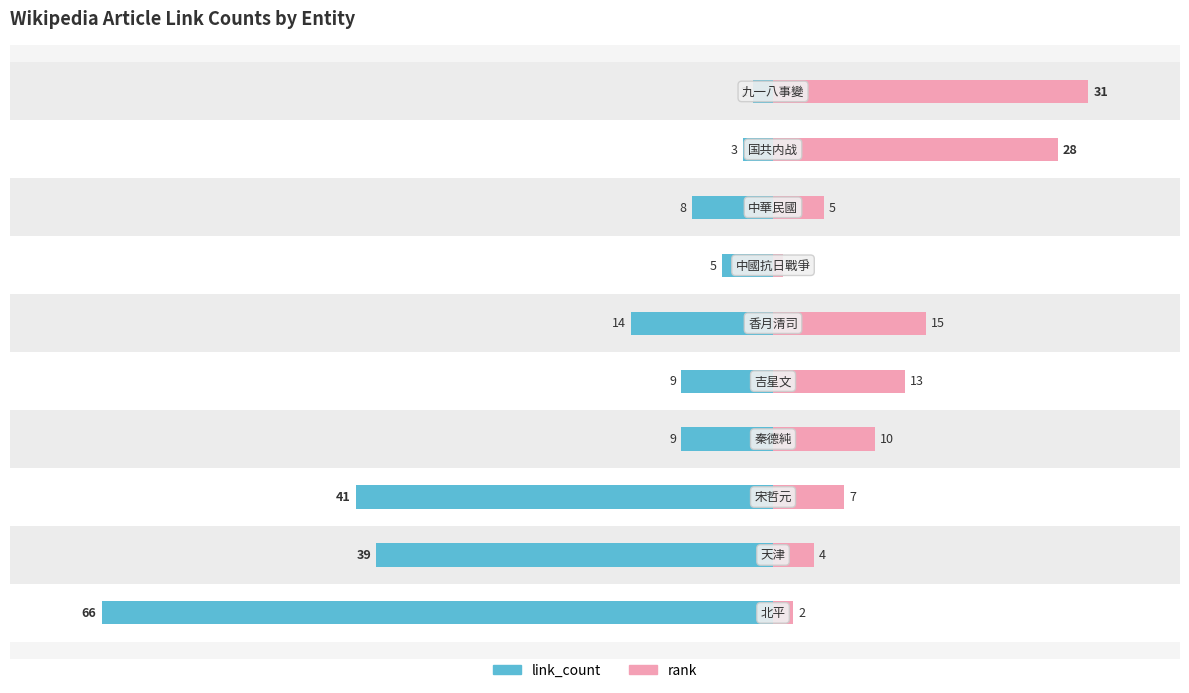

Is the value of link_count at 1 greater than the value of rank at 2?

No